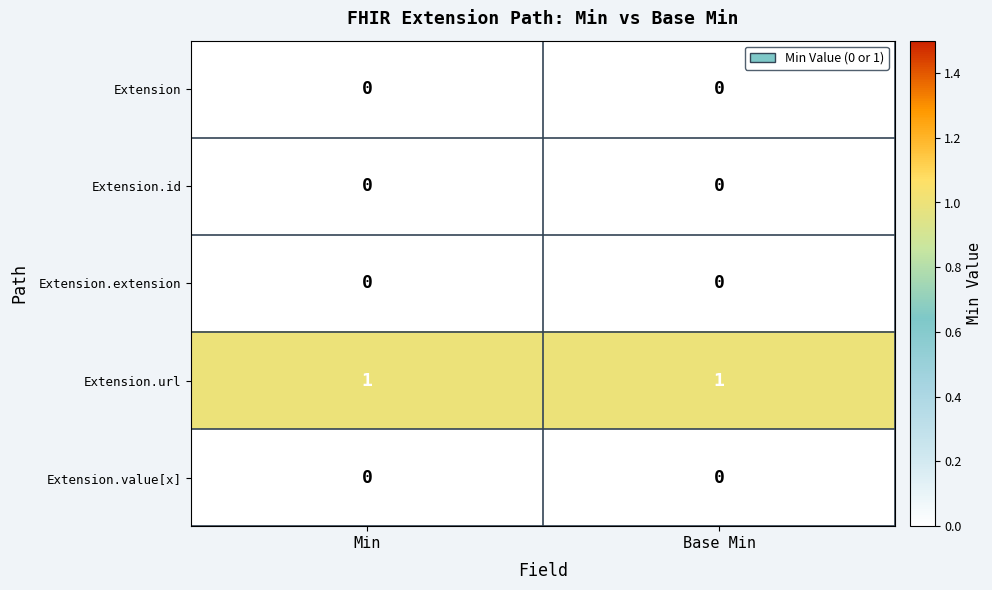

Which series has the largest total across all categories?

Extension.url